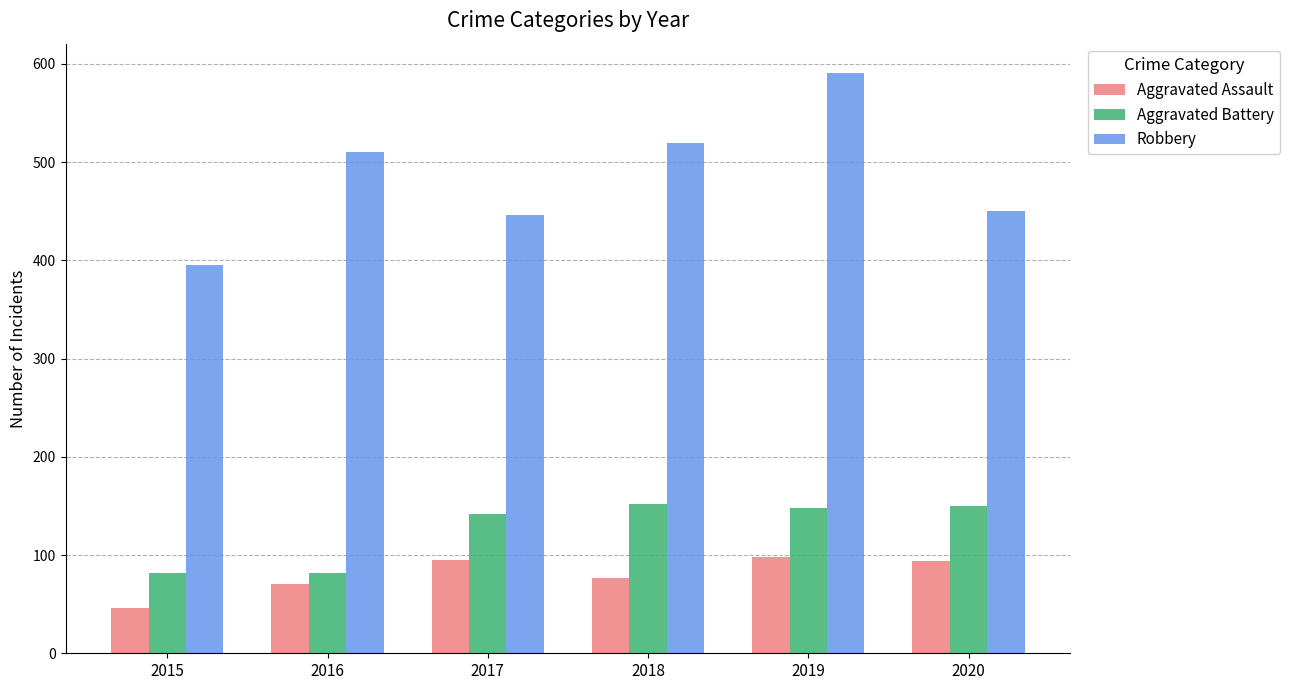

Read the Aggravated Battery value at 2019, to the nearest 10.

150